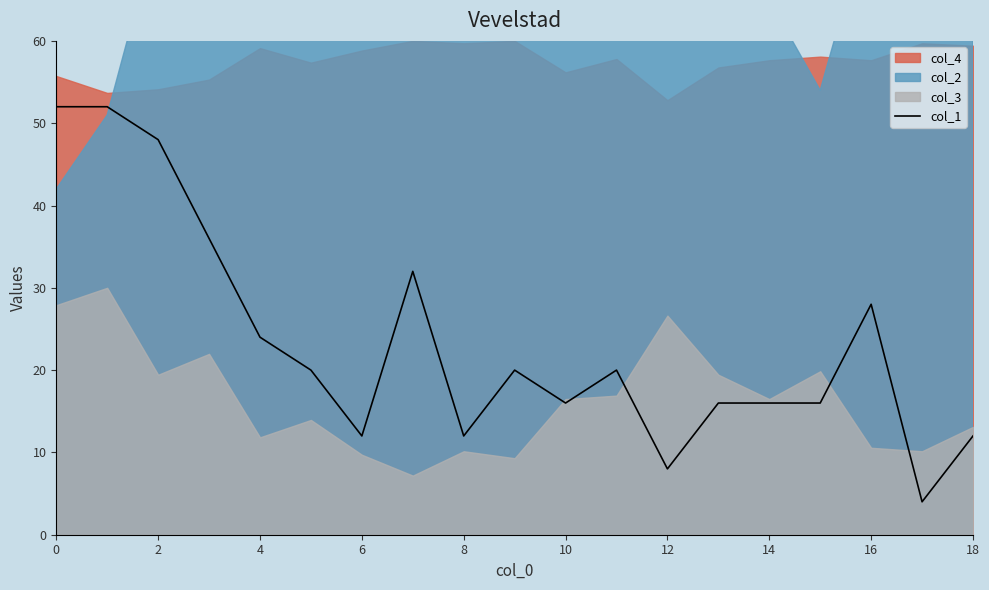

What is the average value?

23